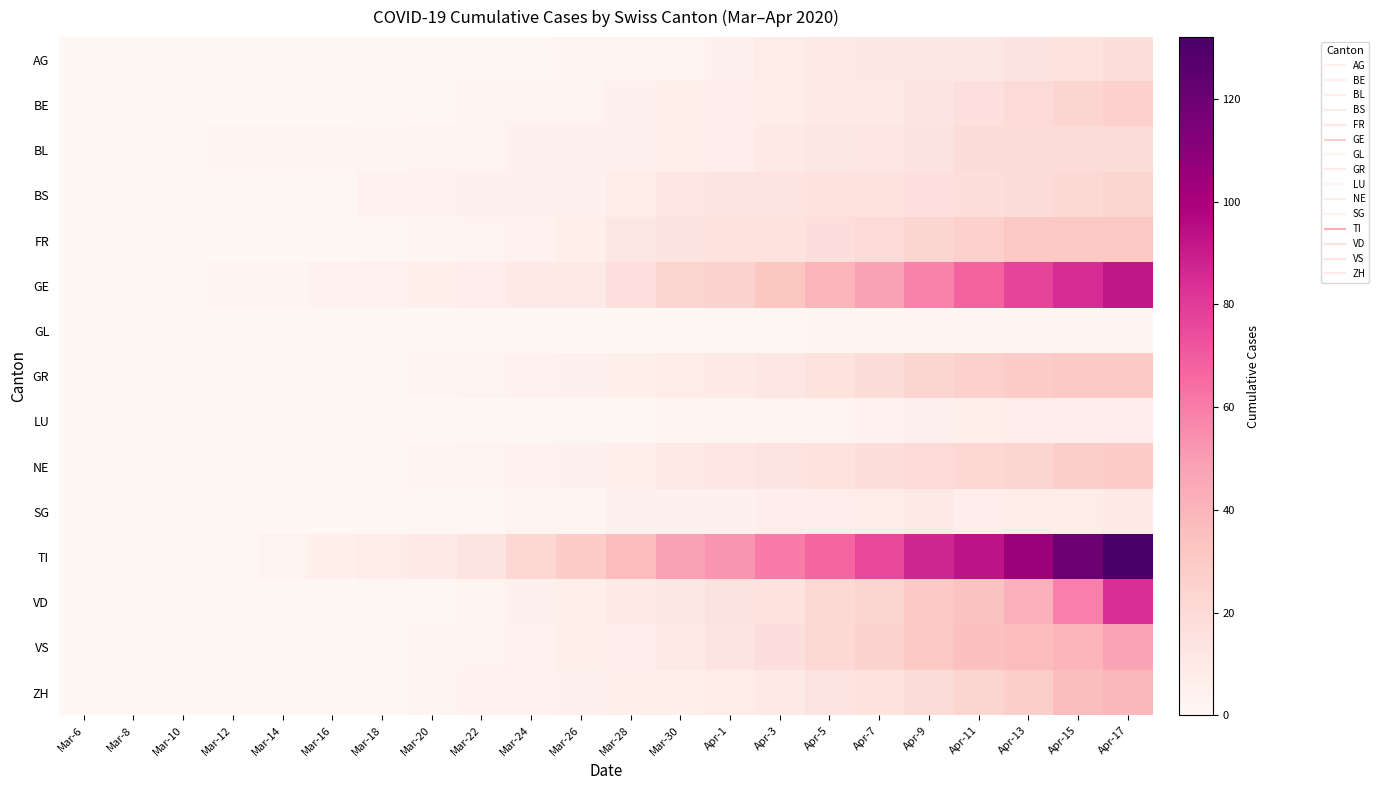

Between Apr-9 and Mar-30, which is larger?

Apr-9